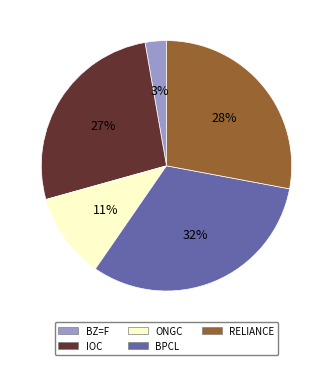

How many segments does this pie chart have?

5